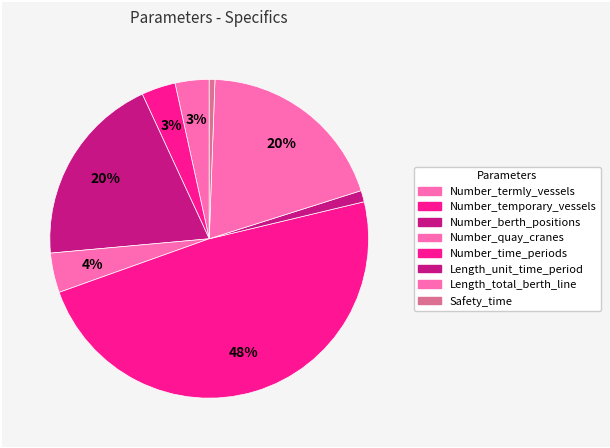

Does Length_total_berth_line represent more than half of the total?

No